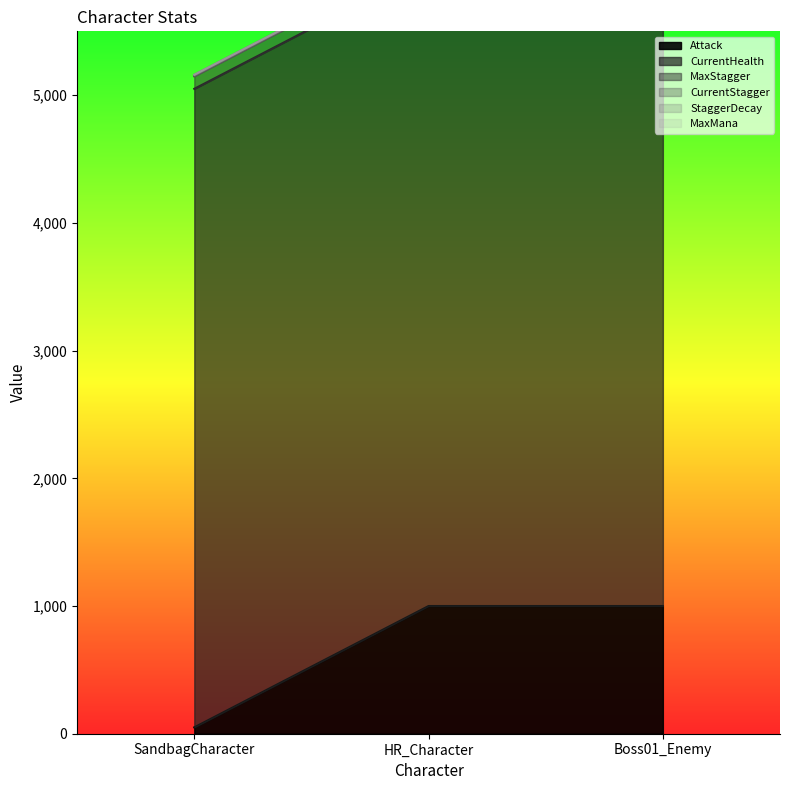

How many lines are shown in the chart?

6